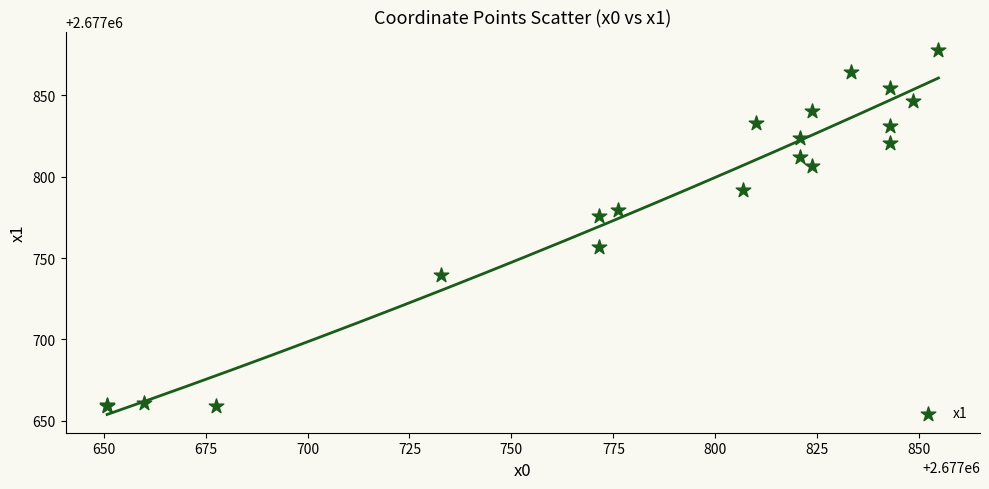

What Y value in the scatter plot is closest to 2677768?

2677776.0